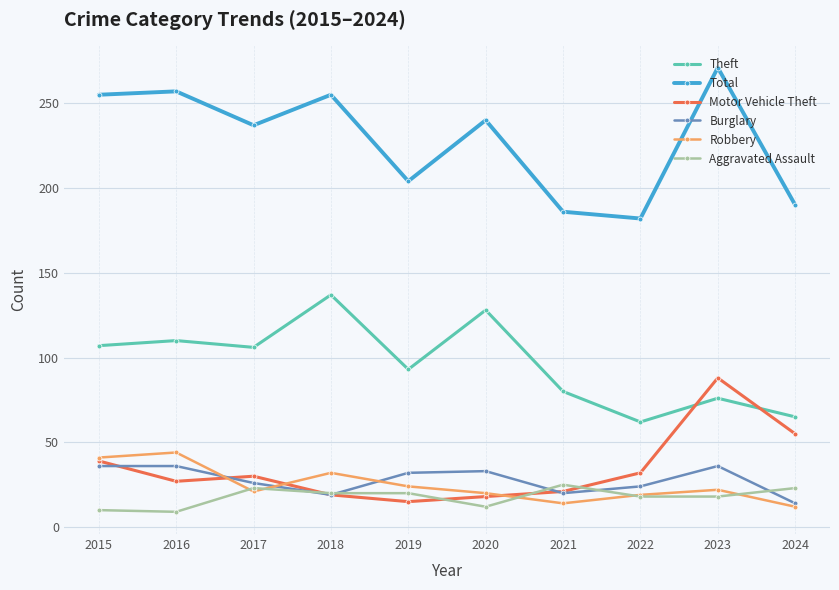

What is the difference between the highest and lowest values at 2021?

172